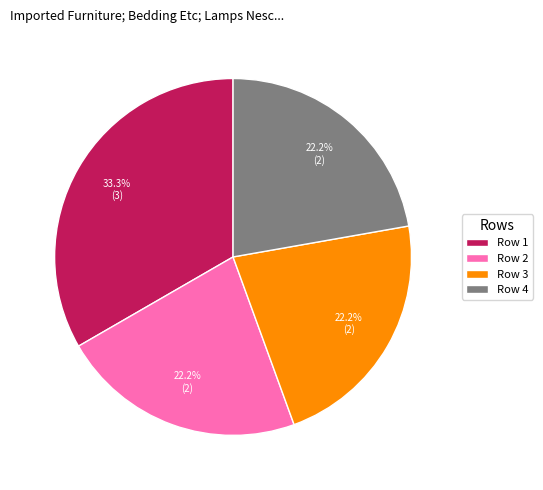

Between Row 1 and Row 2, which is larger?

Row 1